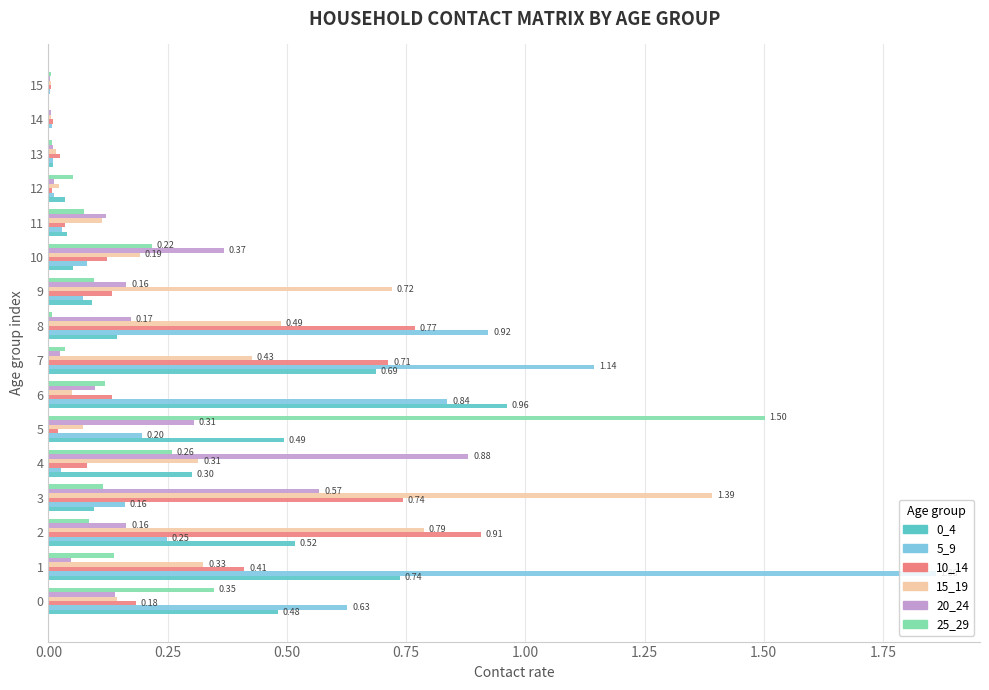

How many series are shown in this chart?

6